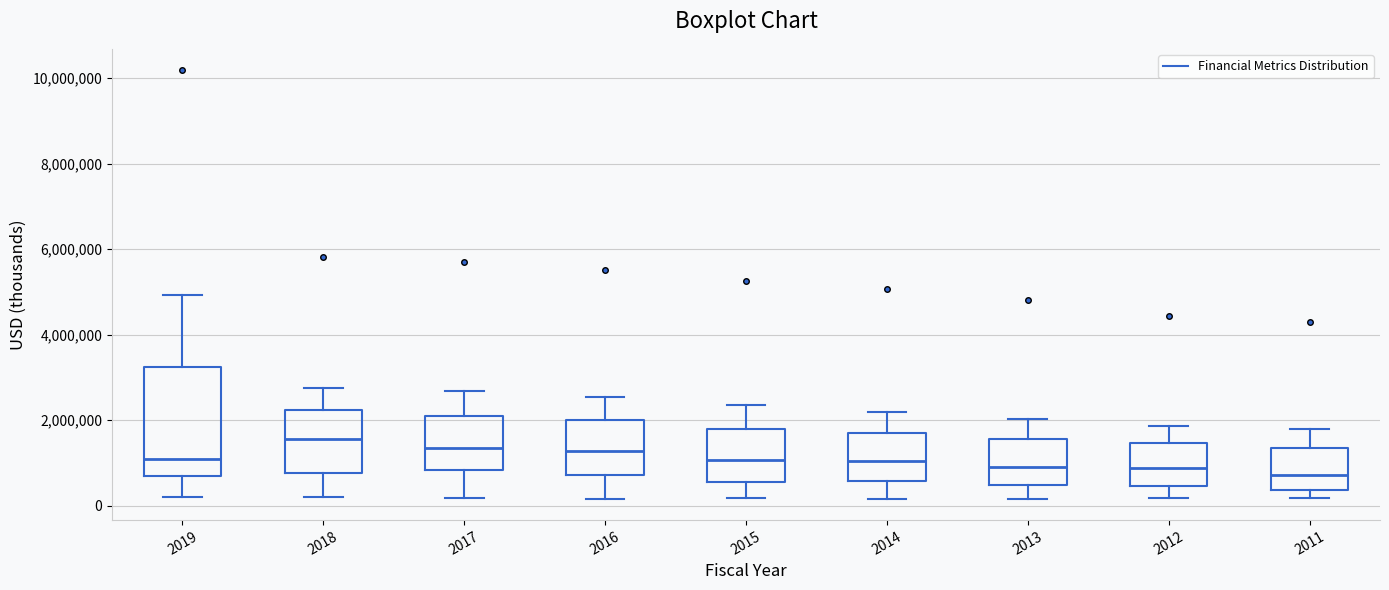

Comparing the boxes themselves (not the whiskers), which one is the tallest?

2019